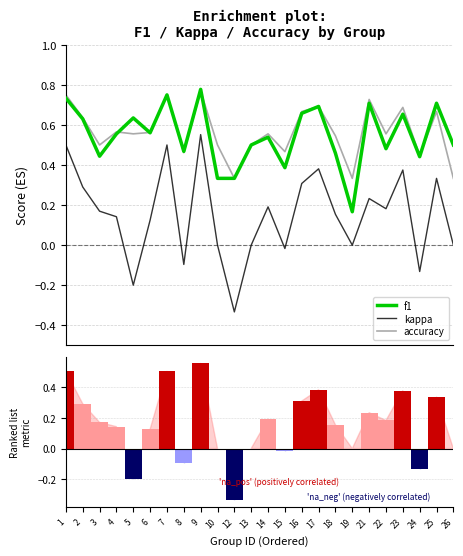

At how many categories does at least one series exceed 0?

24